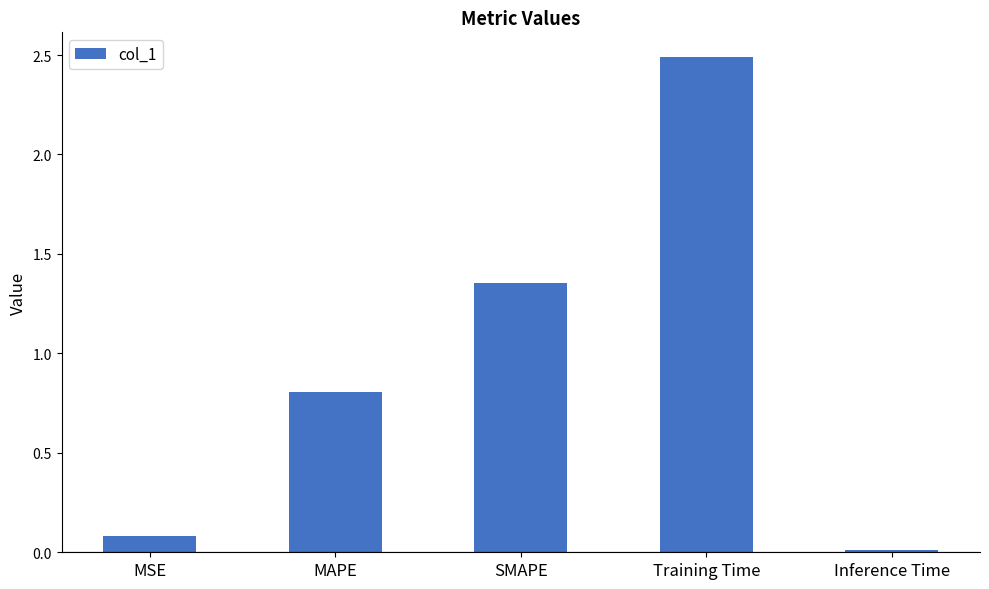

What is the label of the 4th bar from the left?

Training Time